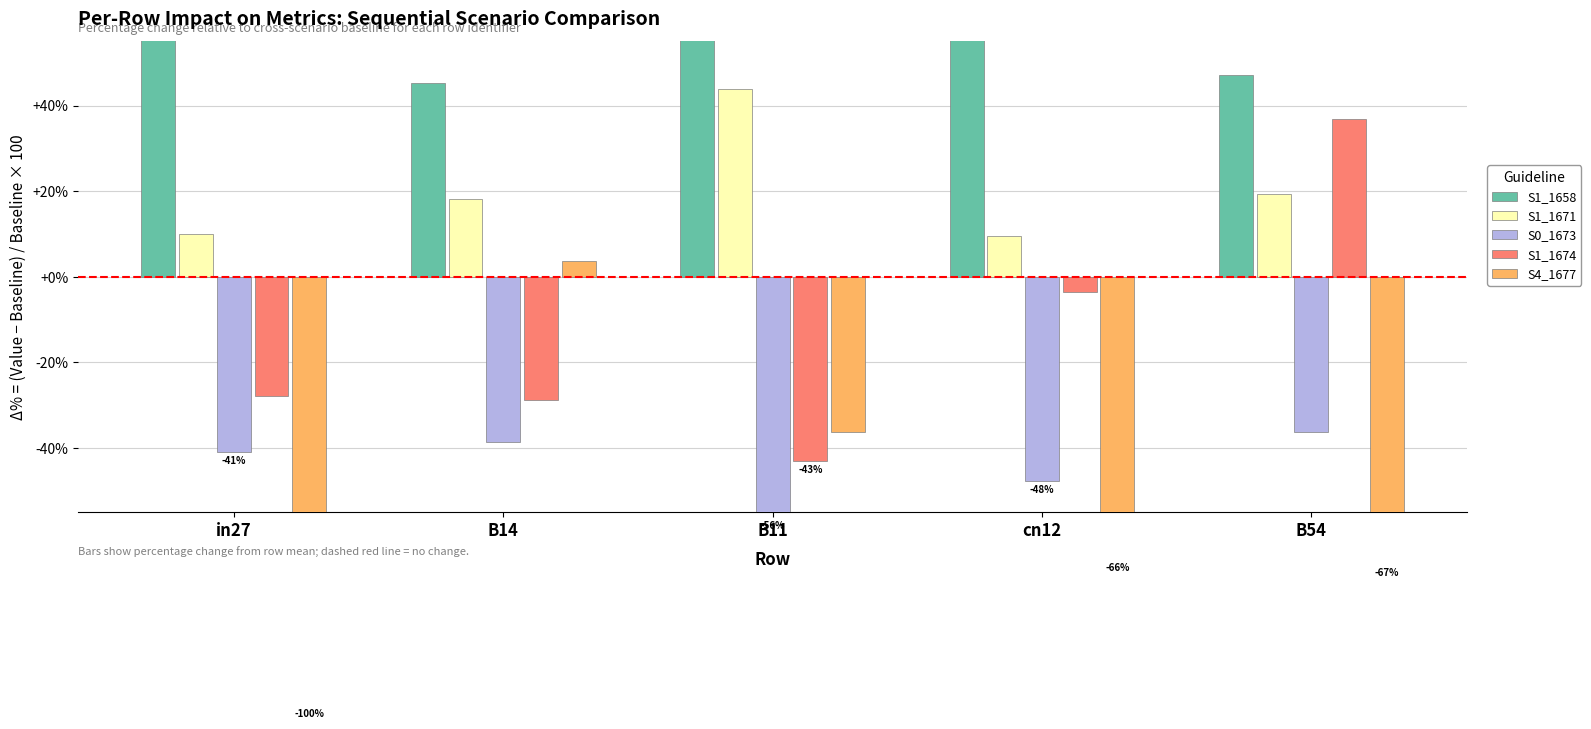

What is the label of the 5th bar from the right?

in27